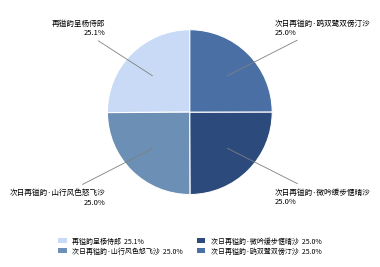

Is there a majority slice in this chart?

No